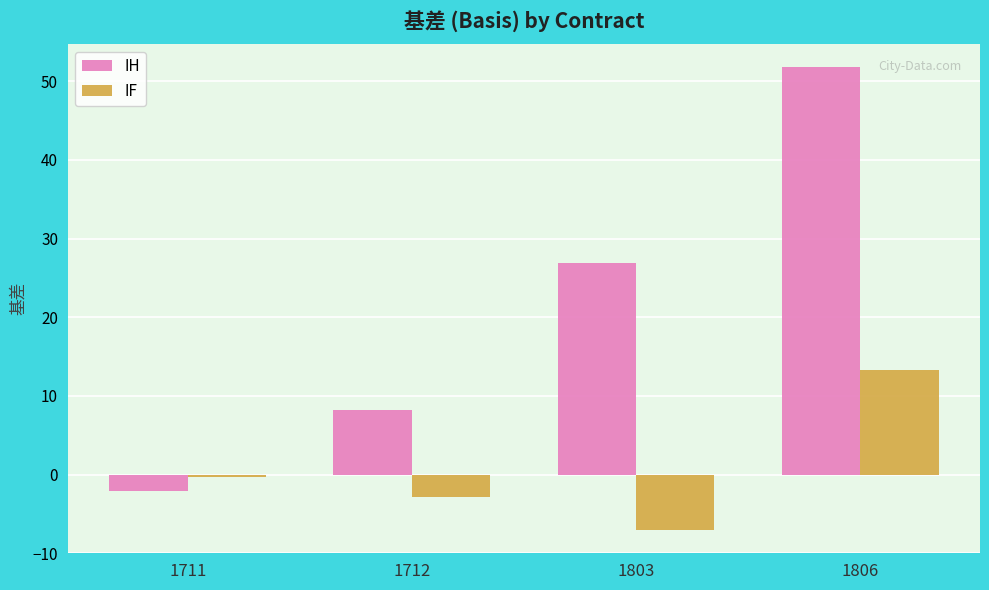

Where does the IH series first go above 26?

1803